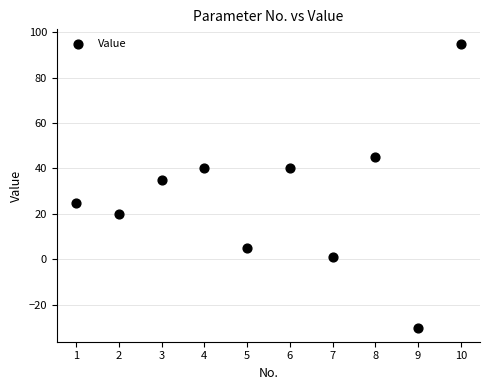

What Y value in the scatter plot is closest to 32?

35